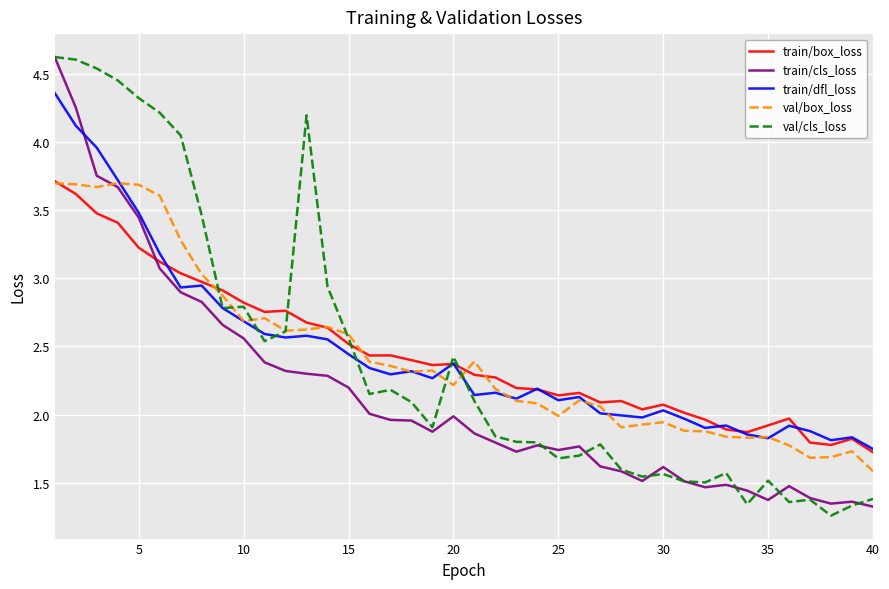

What is the greatest value displayed?

4.6